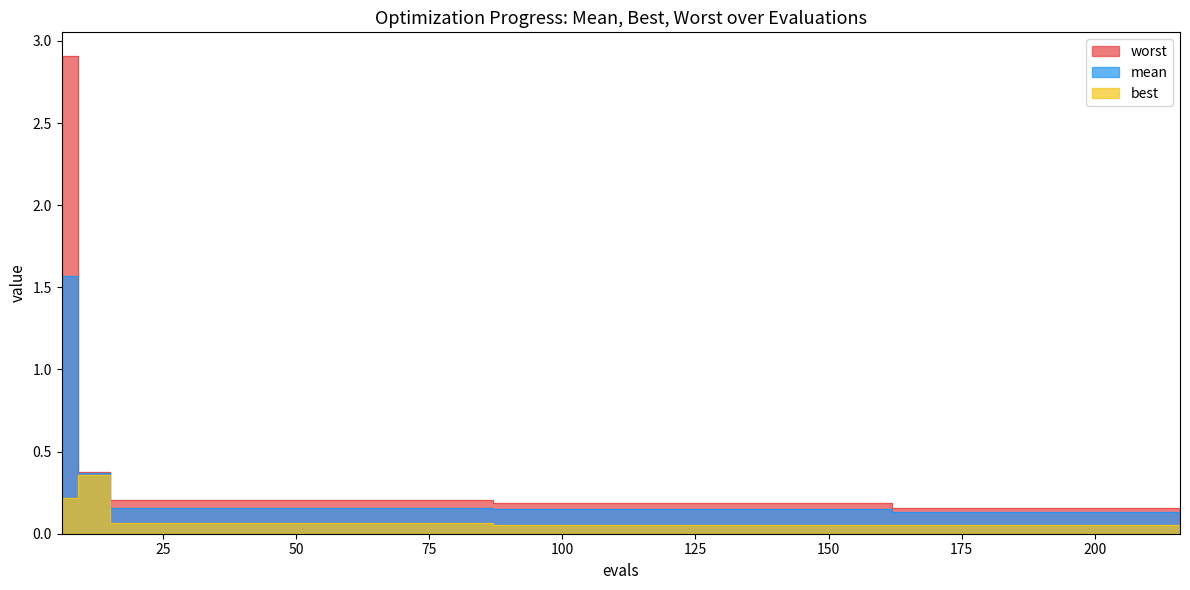

The best series shows 0.1 at 84. True or false?

True